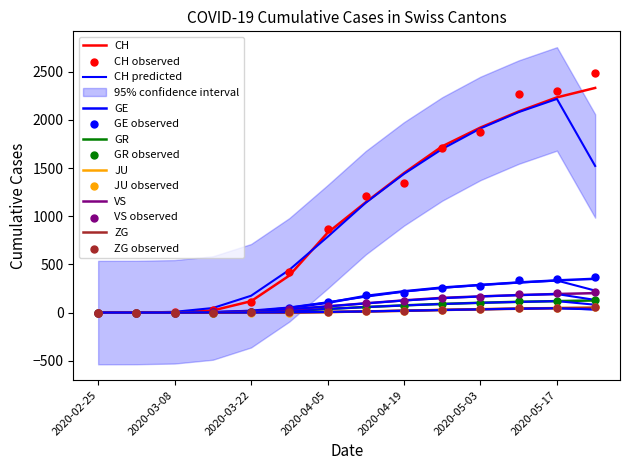

Is the value of JU at 2020-04-26 greater than the value of GE at 2020-05-17?

No